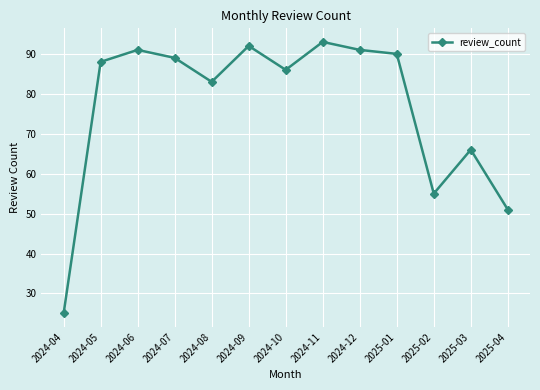

How many data points are less than 88?

6